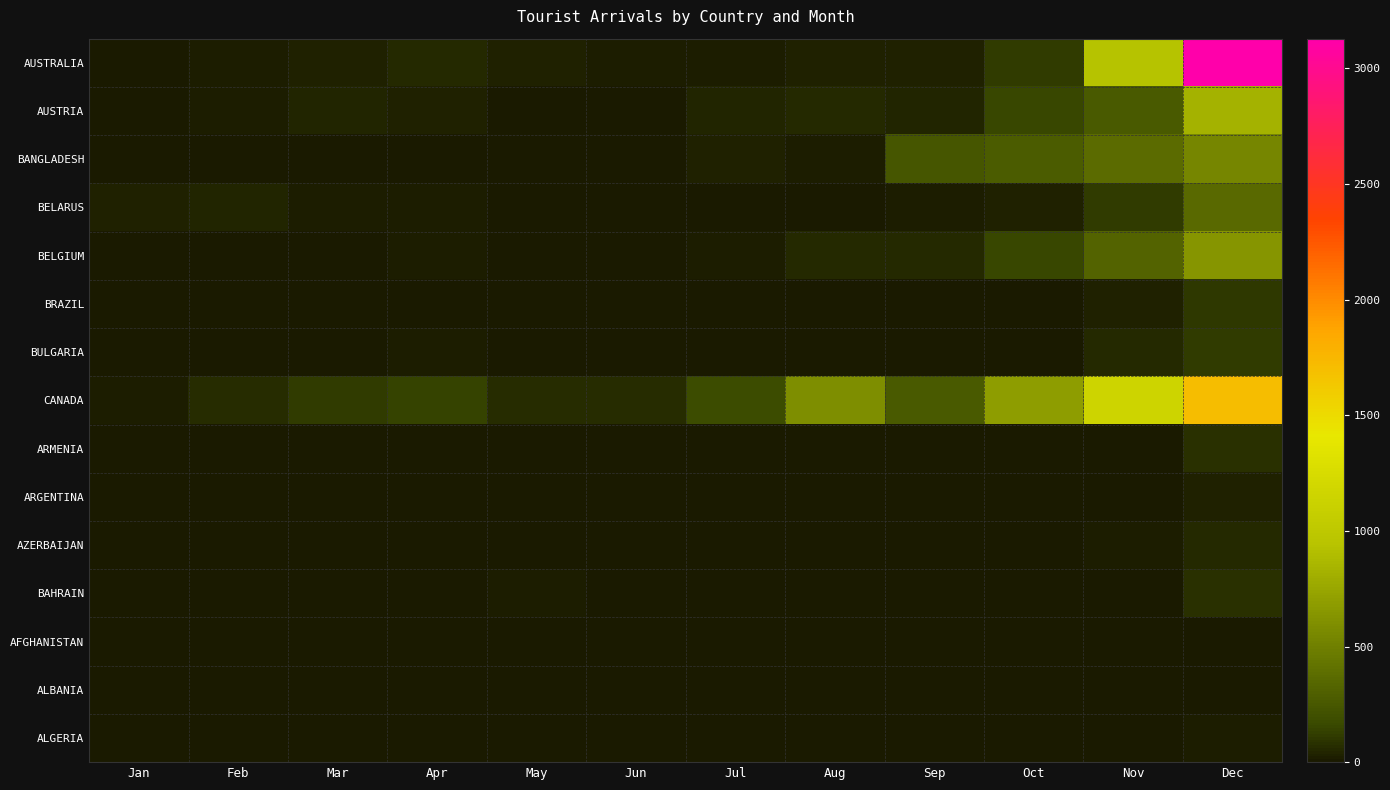

Reading left to right, list all the values displayed in this chart.

AUSTRALIA: Jan=3	Feb=24	Mar=29	Apr=60	May=34	Jun=13	Jul=15	Aug=26	Sep=27	Oct=121	Nov=940	Dec=3129
AUSTRIA: Jan=5	Feb=19	Mar=38	Apr=32	May=9	Jun=8	Jul=47	Aug=55	Sep=44	Oct=151	Nov=267	Dec=827
BANGLADESH: Jan=0	Feb=6	Mar=3	Apr=5	May=6	Jun=2	Jul=31	Aug=19	Sep=235	Oct=273	Nov=372	Dec=544
BELARUS: Jan=30	Feb=44	Mar=23	Apr=14	May=0	Jun=0	Jul=0	Aug=7	Sep=13	Oct=36	Nov=120	Dec=359
BELGIUM: Jan=0	Feb=7	Mar=9	Apr=22	May=1	Jun=3	Jul=17	Aug=54	Sep=61	Oct=152	Nov=318	Dec=639
BRAZIL: Jan=0	Feb=3	Mar=3	Apr=6	May=2	Jun=1	Jul=0	Aug=4	Sep=6	Oct=6	Nov=30	Dec=98
BULGARIA: Jan=0	Feb=0	Mar=2	Apr=15	May=4	Jun=0	Jul=0	Aug=4	Sep=1	Oct=5	Nov=58	Dec=122
CANADA: Jan=17	Feb=71	Mar=120	Apr=144	May=69	Jun=67	Jul=178	Aug=594	Sep=265	Oct=688	Nov=1161	Dec=1705
ARMENIA: Jan=2	Feb=1	Mar=9	Apr=5	May=1	Jun=0	Jul=0	Aug=4	Sep=1	Oct=5	Nov=6	Dec=78
ARGENTINA: Jan=0	Feb=0	Mar=0	Apr=5	May=1	Jun=0	Jul=1	Aug=0	Sep=3	Oct=2	Nov=12	Dec=26
AZERBAIJAN: Jan=0	Feb=2	Mar=7	Apr=2	May=0	Jun=0	Jul=7	Aug=0	Sep=1	Oct=0	Nov=16	Dec=53
BAHRAIN: Jan=0	Feb=0	Mar=8	Apr=2	May=13	Jun=0	Jul=3	Aug=5	Sep=0	Oct=6	Nov=10	Dec=81
AFGHANISTAN: Jan=0	Feb=0	Mar=1	Apr=1	May=1	Jun=1	Jul=0	Aug=1	Sep=4	Oct=0	Nov=1	Dec=5
ALBANIA: Jan=0	Feb=0	Mar=0	Apr=0	May=0	Jun=0	Jul=0	Aug=0	Sep=0	Oct=0	Nov=0	Dec=3
ALGERIA: Jan=0	Feb=0	Mar=0	Apr=0	May=0	Jun=0	Jul=0	Aug=0	Sep=1	Oct=0	Nov=8	Dec=21